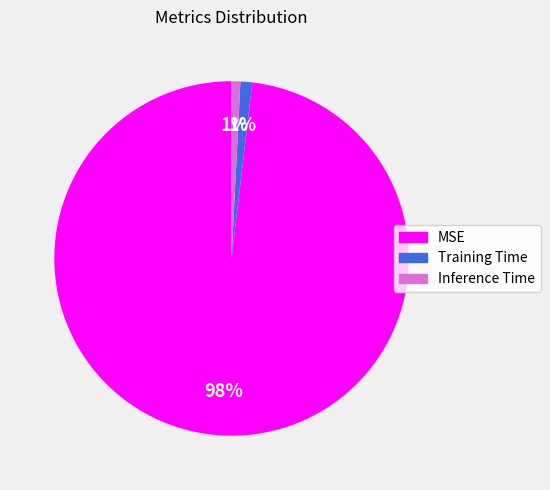

What percentage is the Inference Time slice, to the nearest percent?

1%